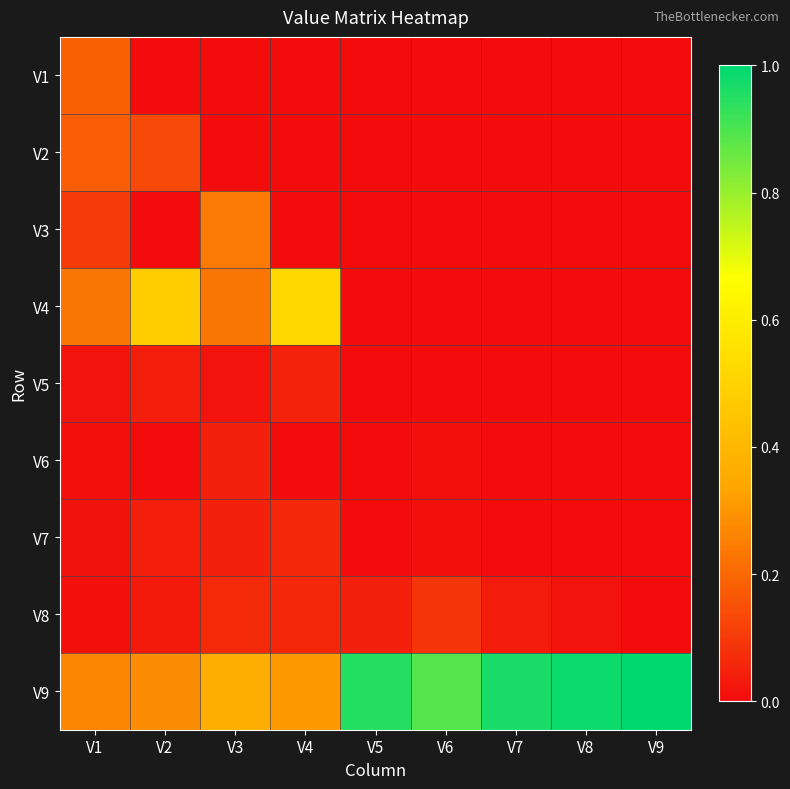

Rank the series by their maximum value, from highest to lowest.

V9, V4, V3, V1, V2, V8, V7, V5, V6